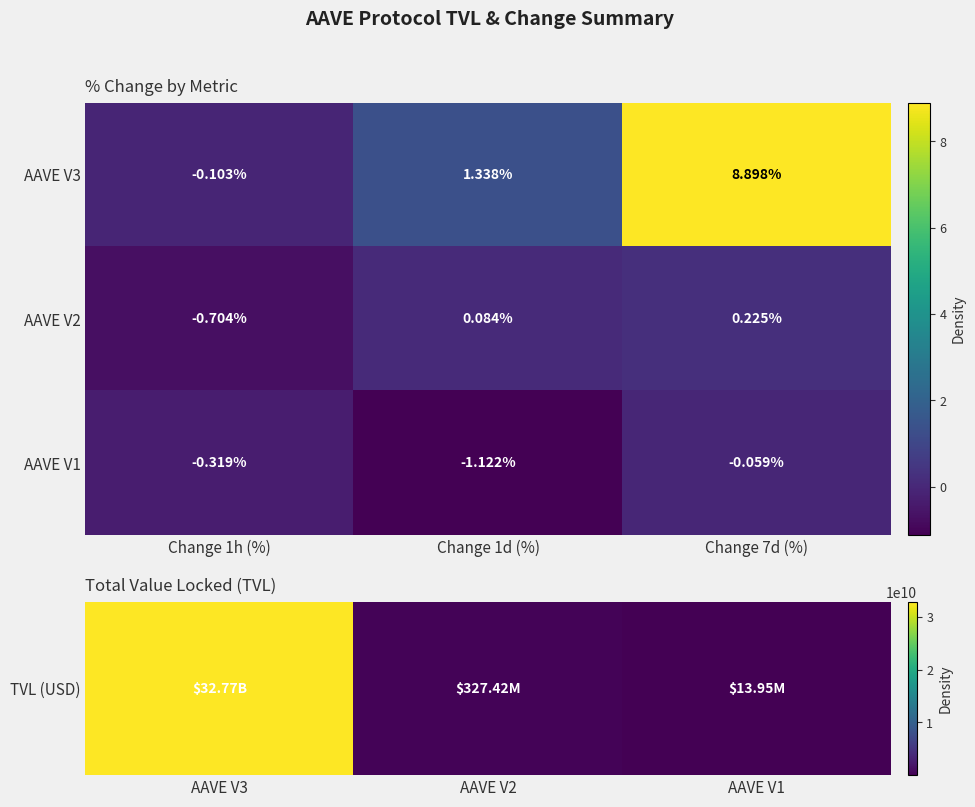

Is the value of AAVE V3 at Change 7d (%) greater than the value of AAVE V2 at Change 7d (%)?

Yes